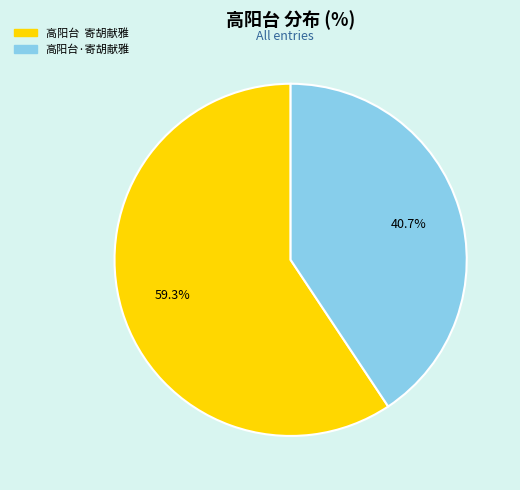

Rank the categories by value from lowest to highest.

高阳台·寄胡献雅, 高阳台 寄胡献雅